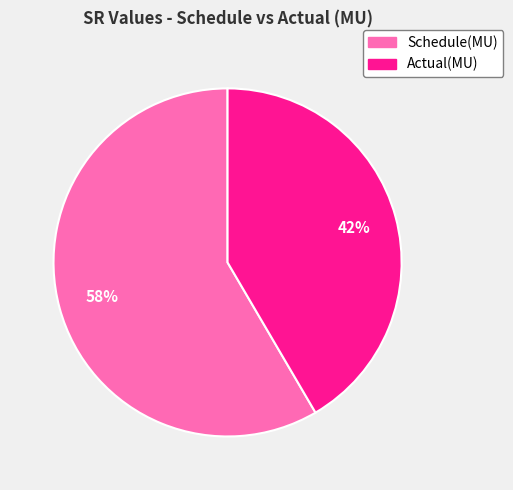

To the nearest percent, what is the combined percentage of Schedule(MU) and Actual(MU)?

100%